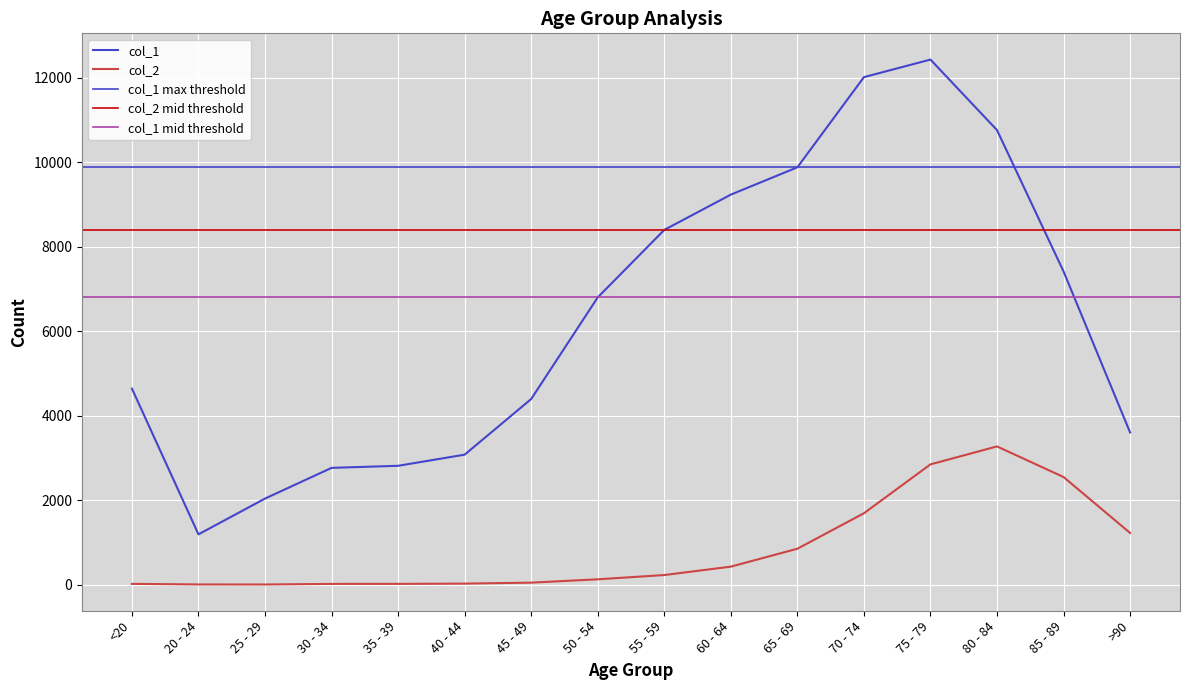

What is the value of the col_2 point at the 2nd from the left?

4